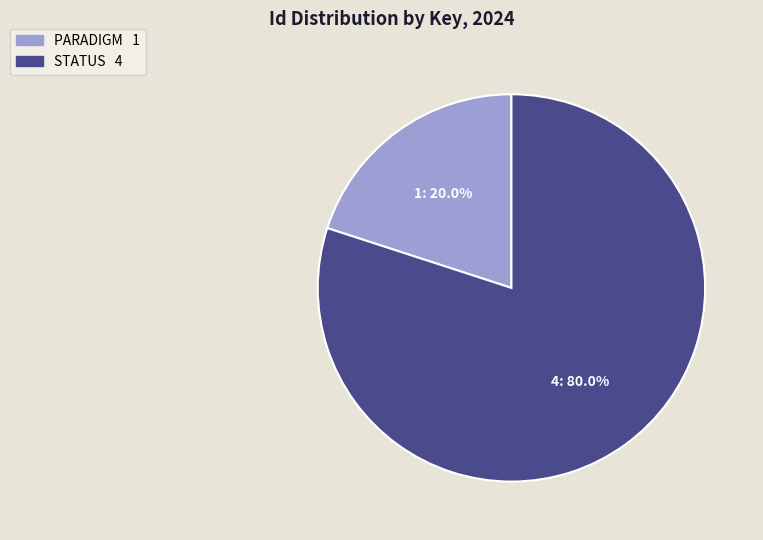

Rank the categories by value from highest to lowest.

STATUS, PARADIGM